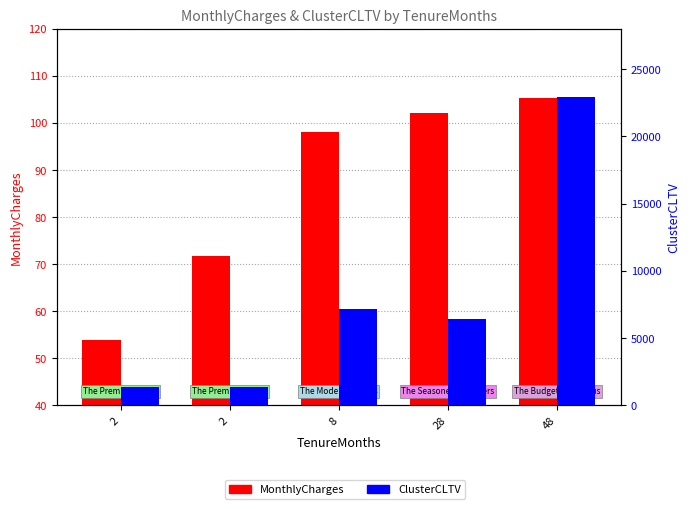

How many bars are there in each group?

2